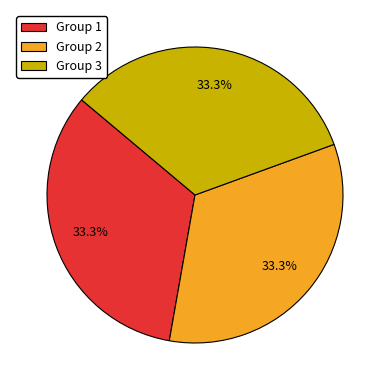

What is the ratio of the value at Group 2 to the value at Group 1?

1.0